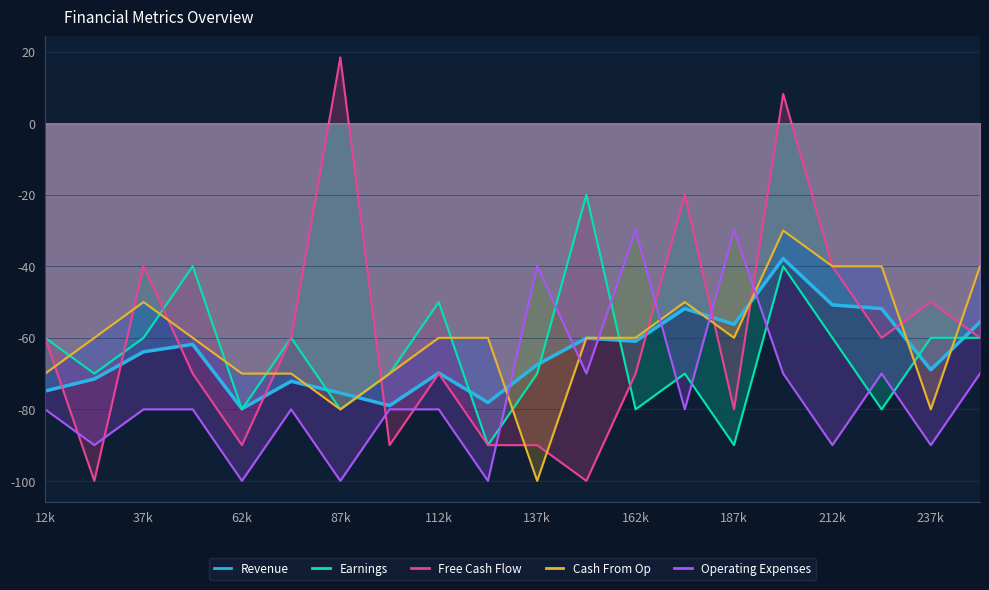

Which category has the highest value across all series?

87k